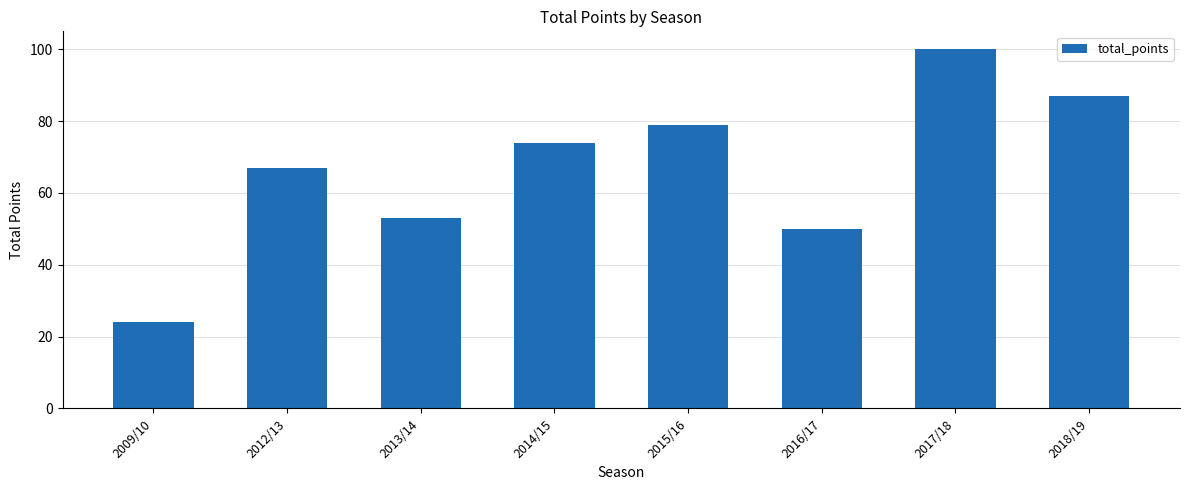

Rank the categories by value from highest to lowest.

2017/18, 2018/19, 2015/16, 2014/15, 2012/13, 2013/14, 2016/17, 2009/10